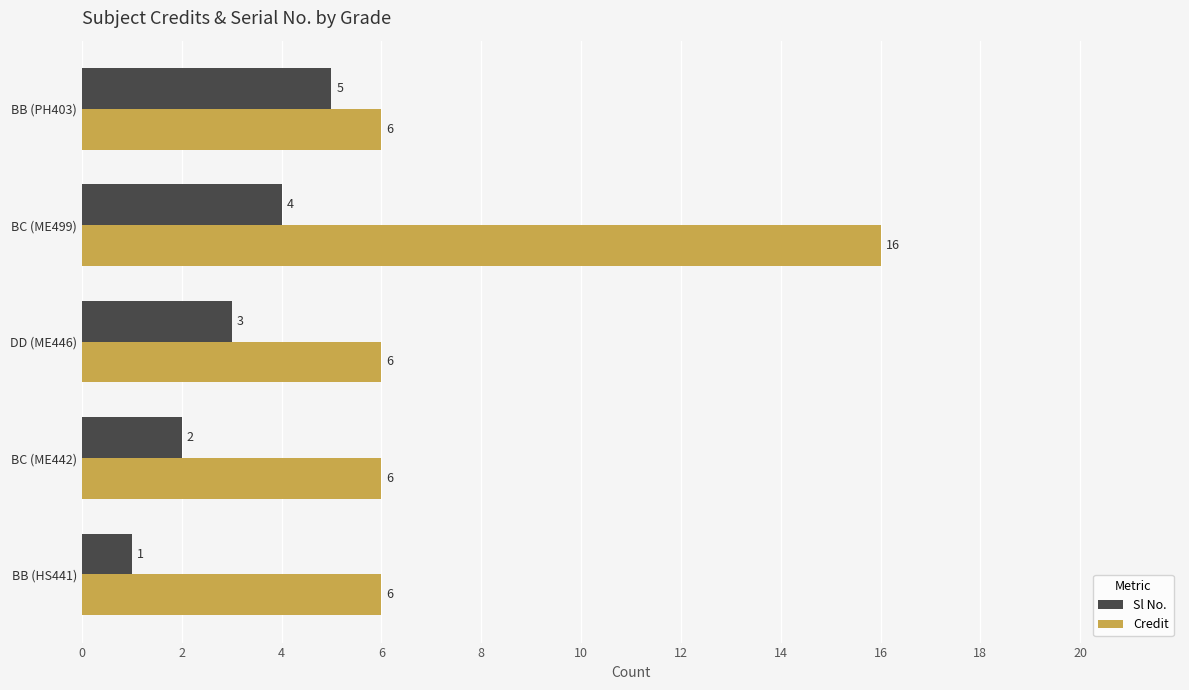

Count the number of categories in the chart.

5